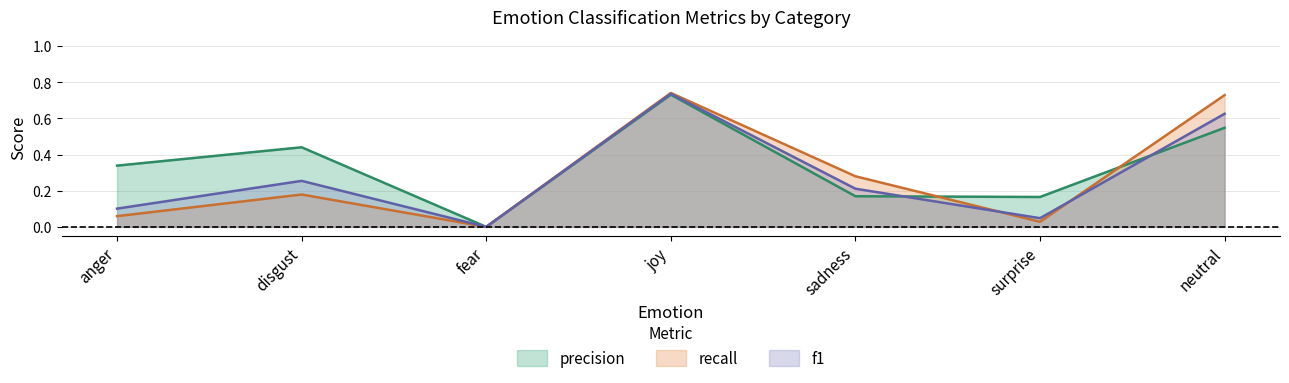

Which category has the lowest value across all series?

fear